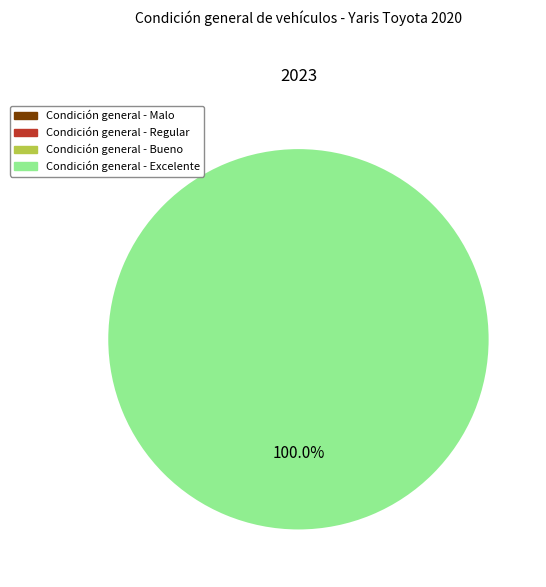

Does any single category account for the majority?

Yes